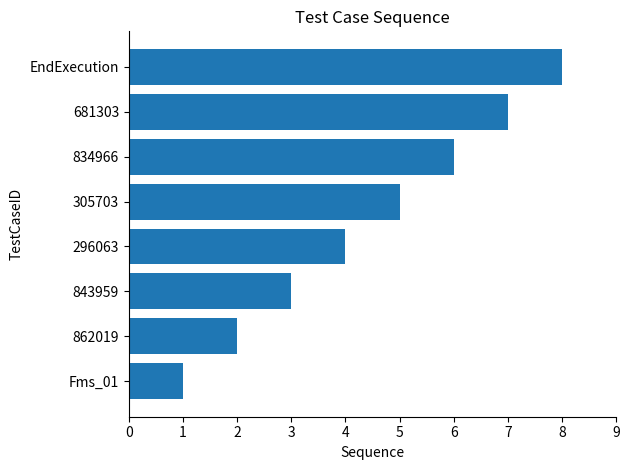

What is the approximate value at 834966?

6